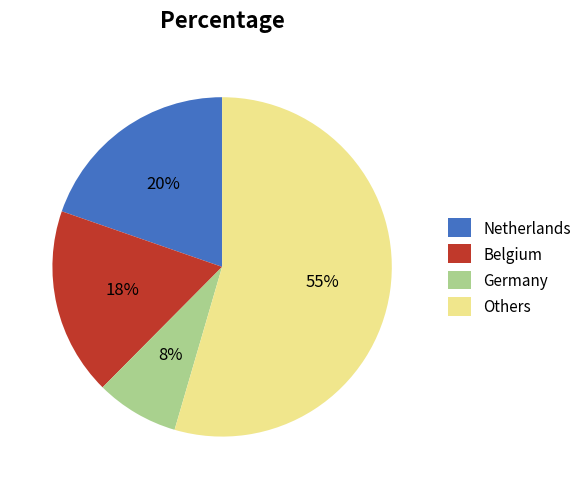

Which category has the biggest portion of the pie?

Others